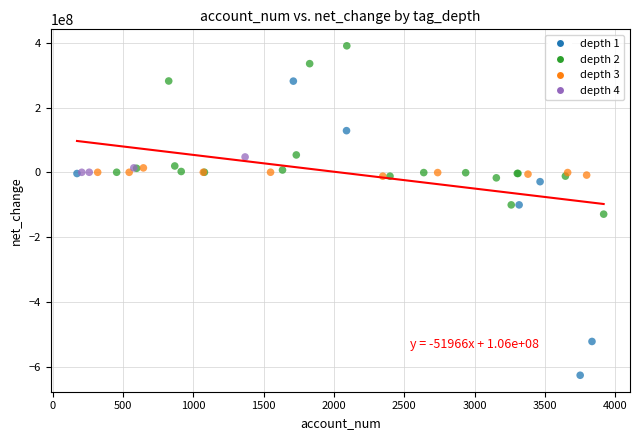

Which series has the largest Y range (max minus min)?

depth 1